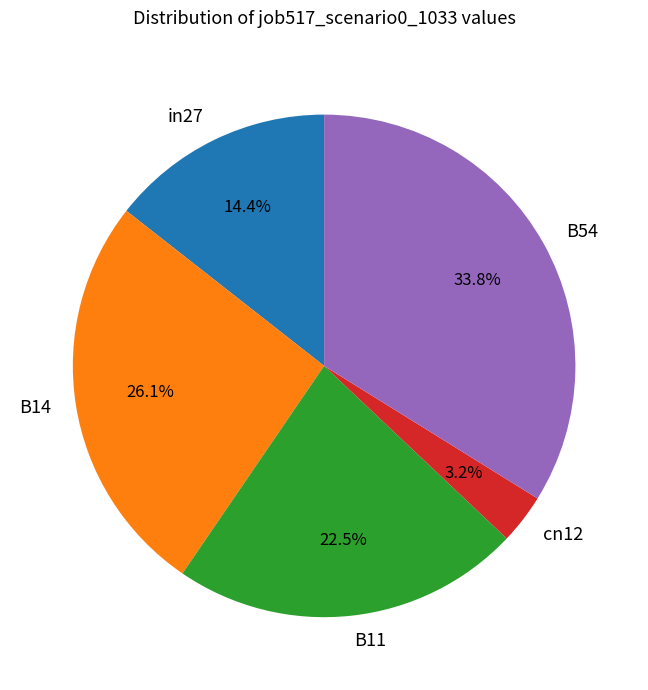

To the nearest percent, what is the difference between the cn12 and B54 slice percentages?

31%